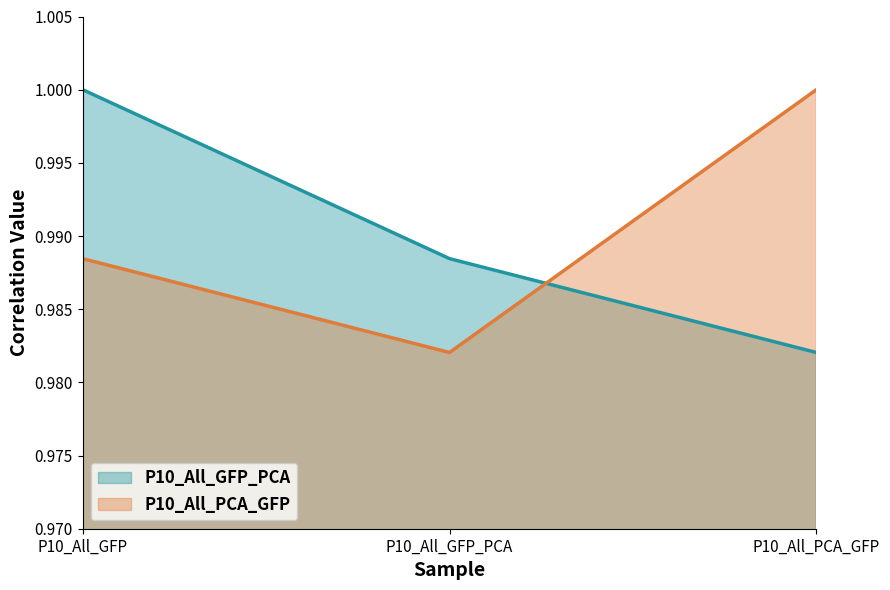

What is the sum of the P10_All_PCA_GFP values at P10_All_PCA_GFP and P10_All_GFP_PCA?

2.0